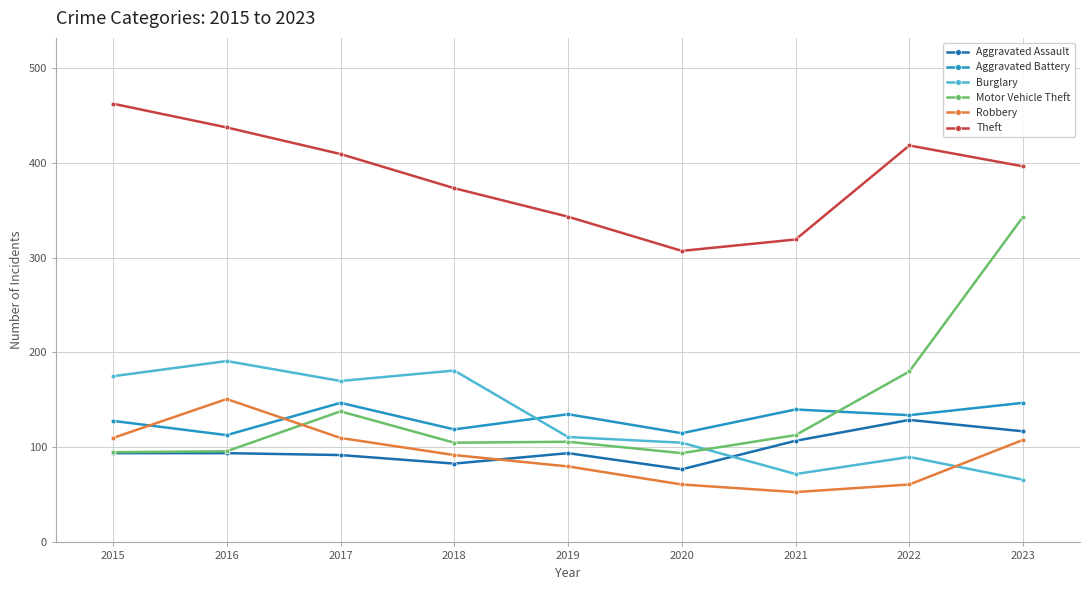

Which series has the largest total across all categories?

Theft